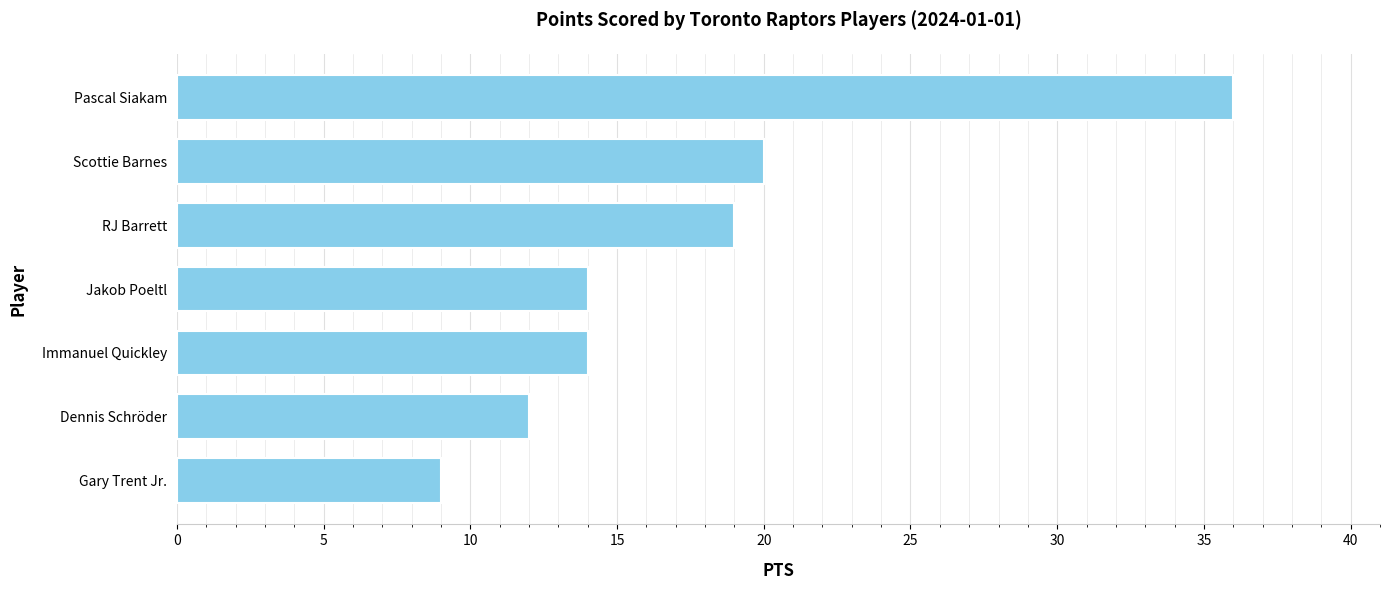

The value at Dennis Schröder is 12. True or false?

True